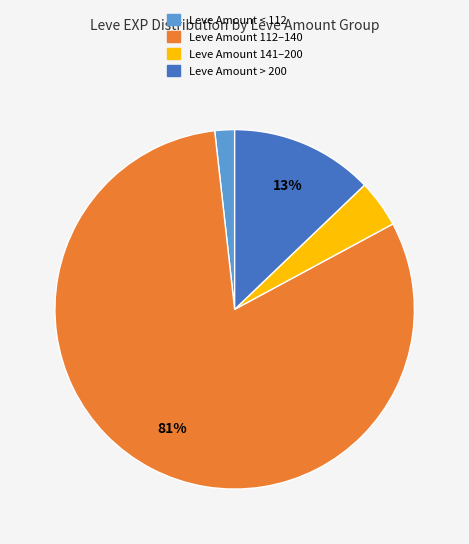

Is there a majority slice in this chart?

Yes